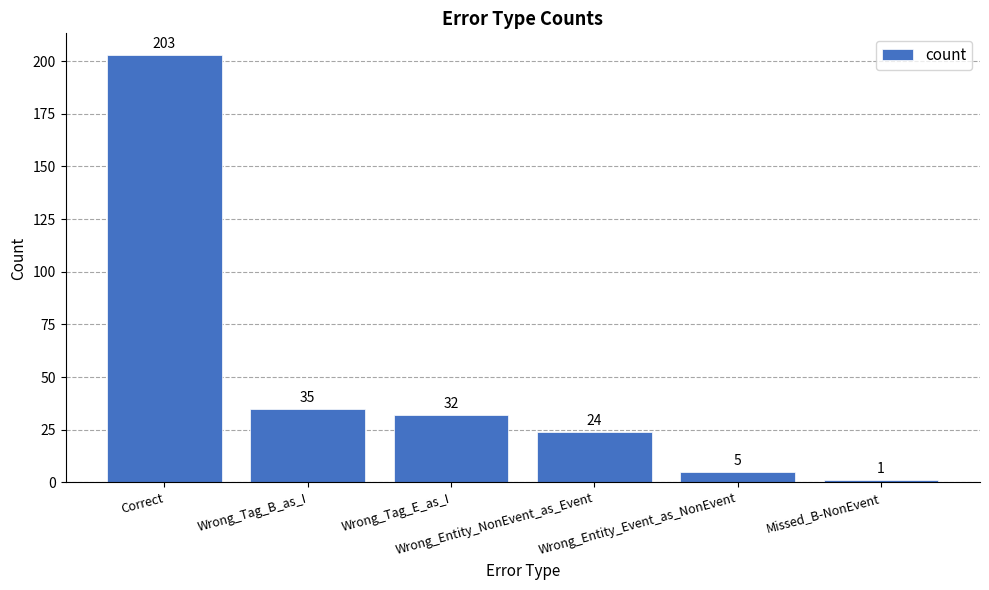

What is the change in value from Wrong_Entity_NonEvent_as_Event to Wrong_Entity_Event_as_NonEvent?

-19